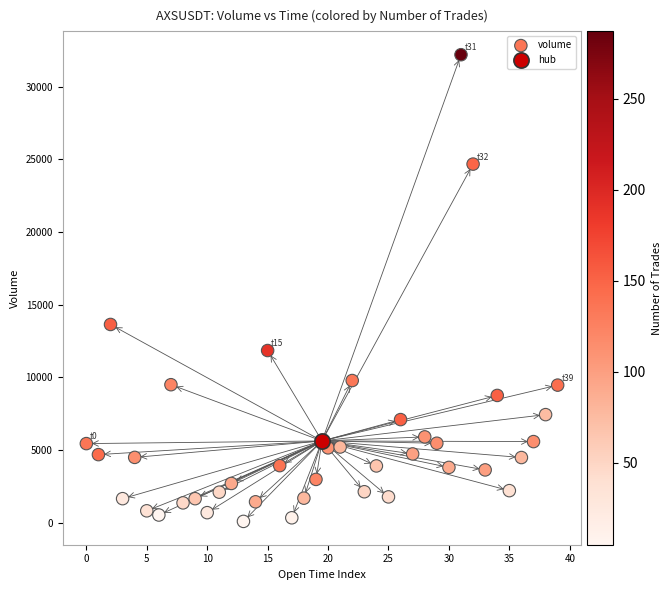

What are all the series names shown in the legend?

volume, hub